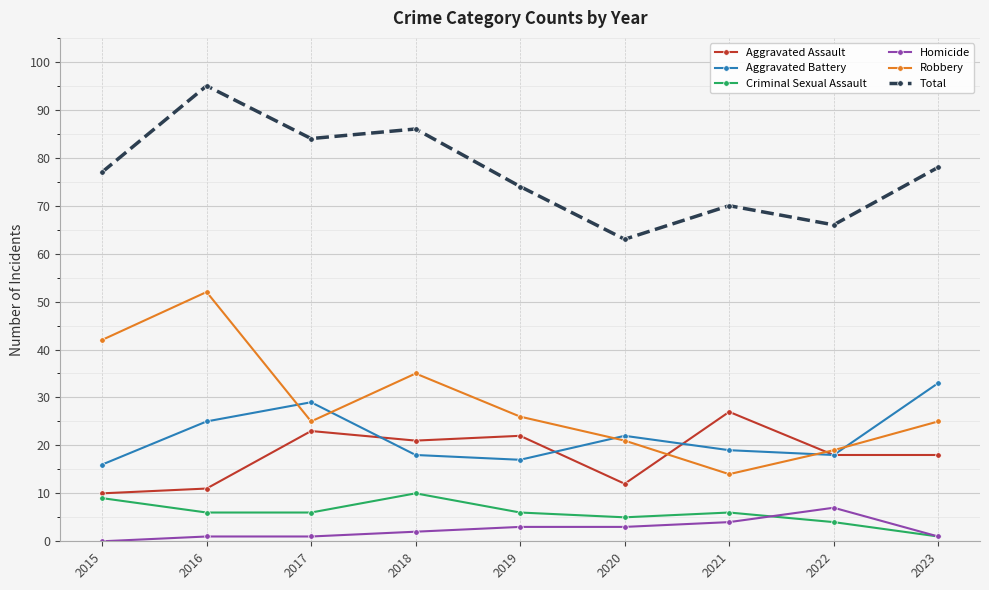

After their last crossing, which series has the higher values: Aggravated Assault or Robbery?

Robbery